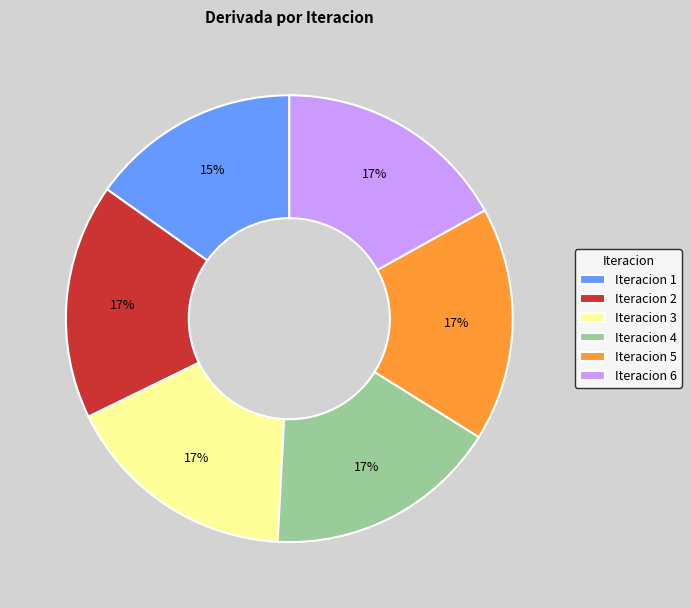

To the nearest percent, what is the difference between the largest and smallest slice percentages?

2%